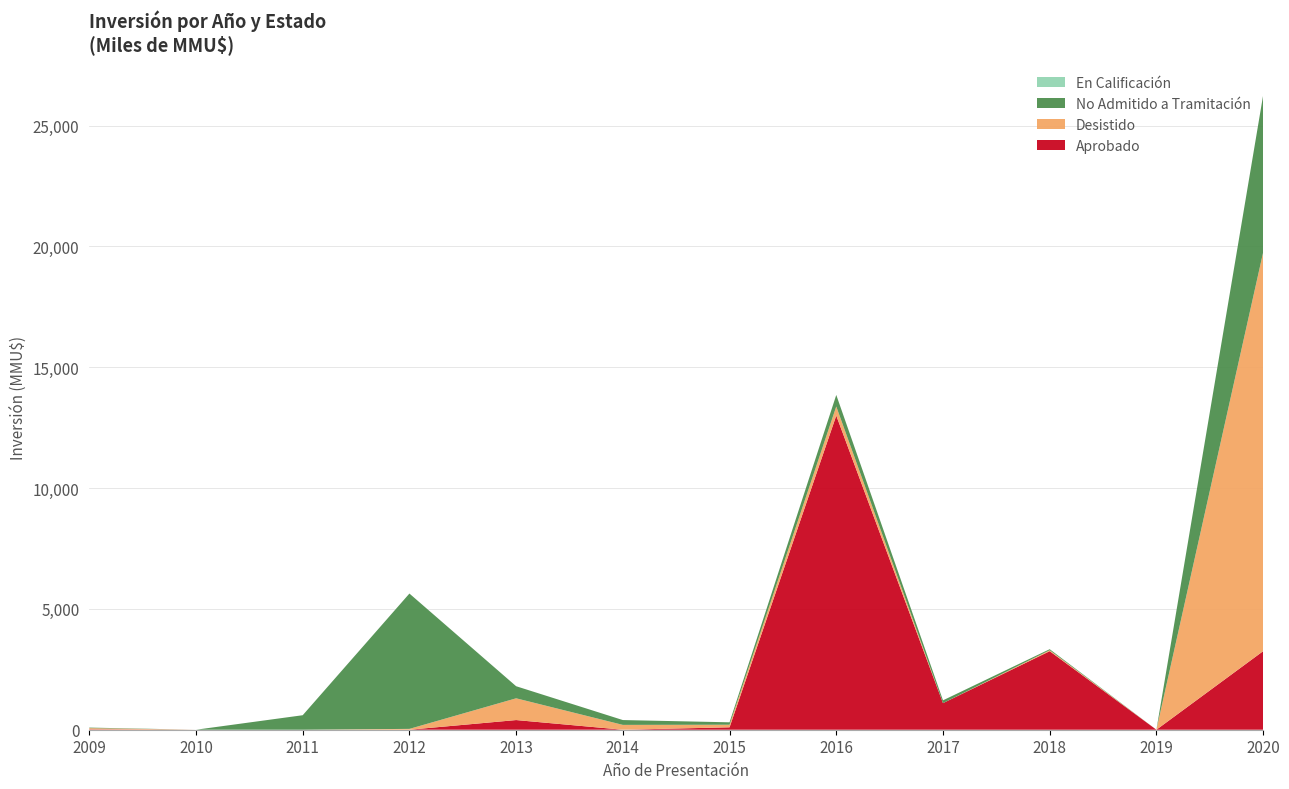

Reading left to right, what are all the values shown in this chart?

Aprobado: 16	0	0	0	400	0	100	13000	1100	3250	0	3250
Desistido: 50	0	0	35	900	200	107	376	0	40	0	16500
No Admitido a Tramitación: 22	0	600	5600	500	200	100	477	116	42	0	6500
En Calificación: 0	0	0	0	0	0	0	0	0	0	0	0